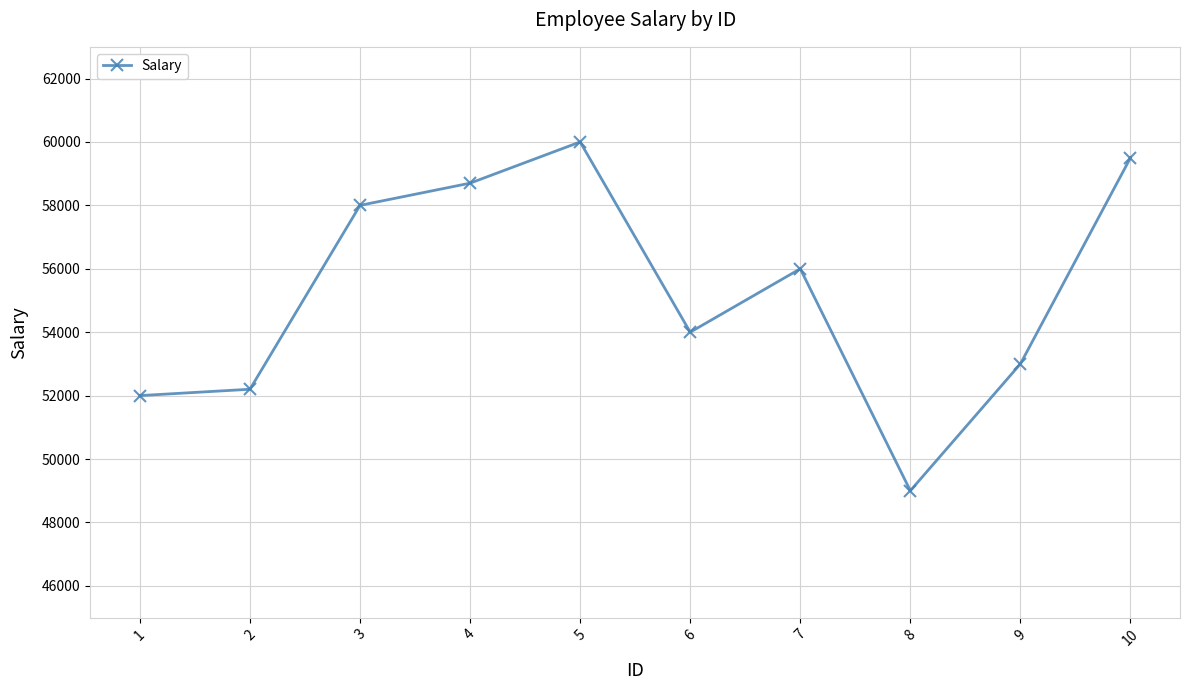

Reading left to right, list all the values displayed in this chart.

52000	52200	58000	58700	60000	54000	56000	49000	53000	59500